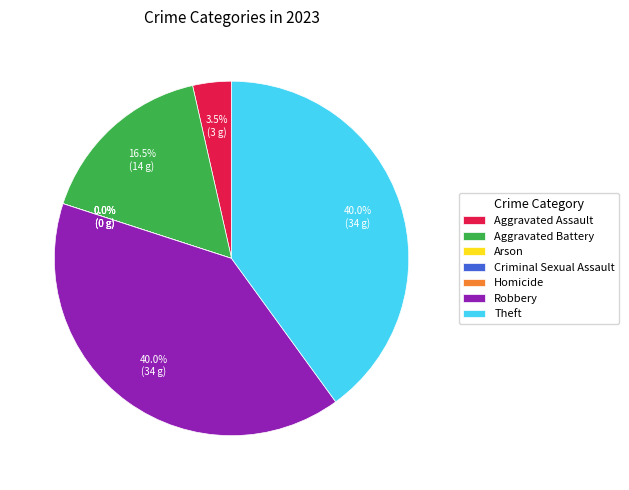

What is the total percentage of Aggravated Battery and Criminal Sexual Assault?

16.5%